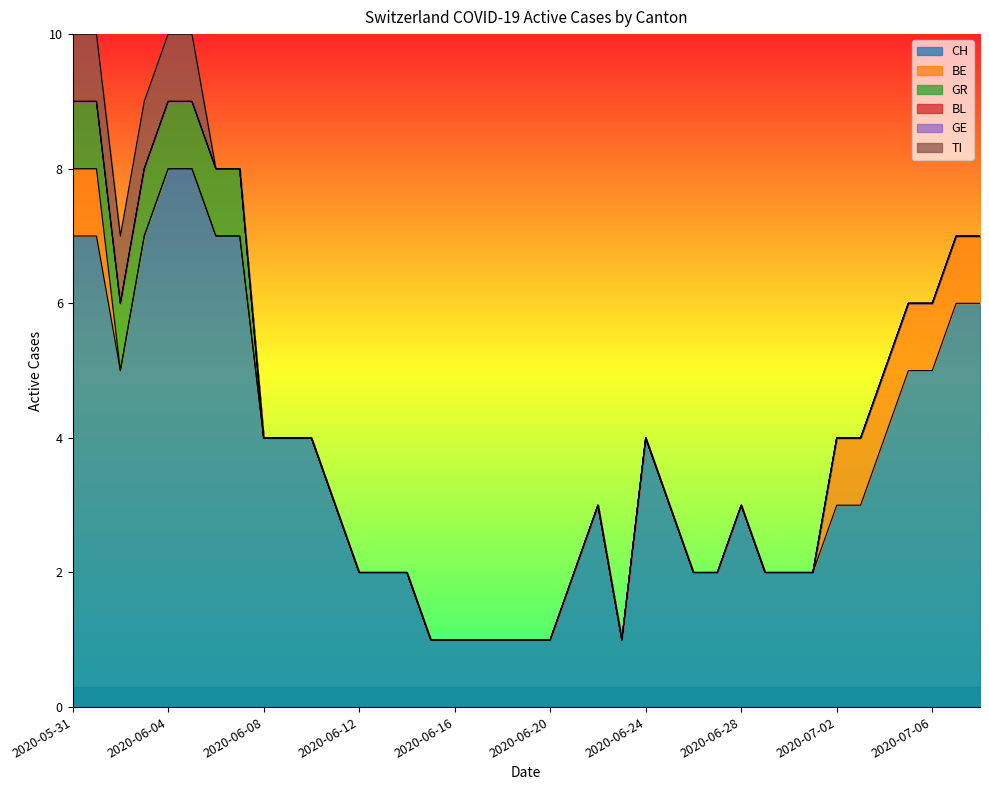

Which series has the largest range (max minus min)?

CH